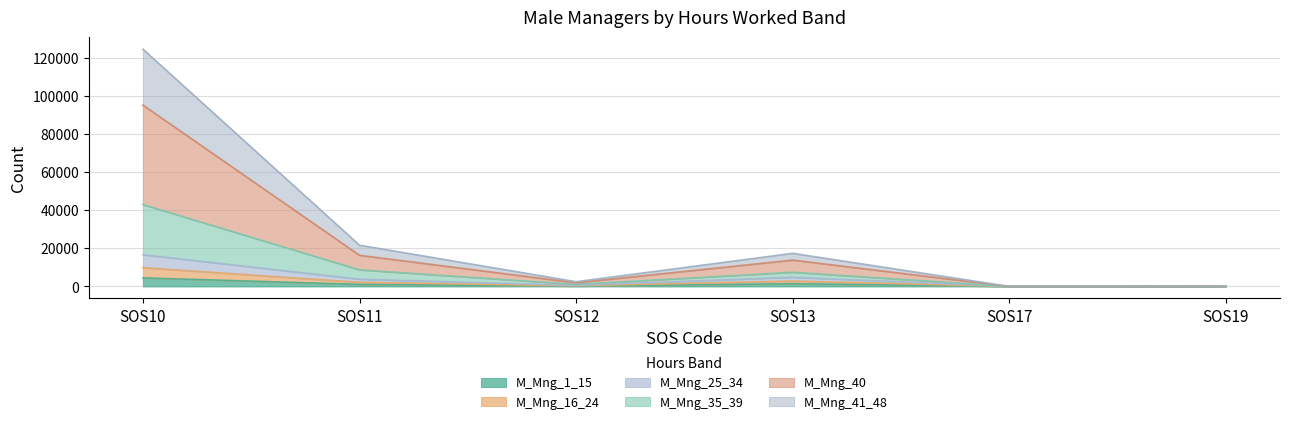

At which category does M_Mng_35_39 reach its first local valley?

SOS12